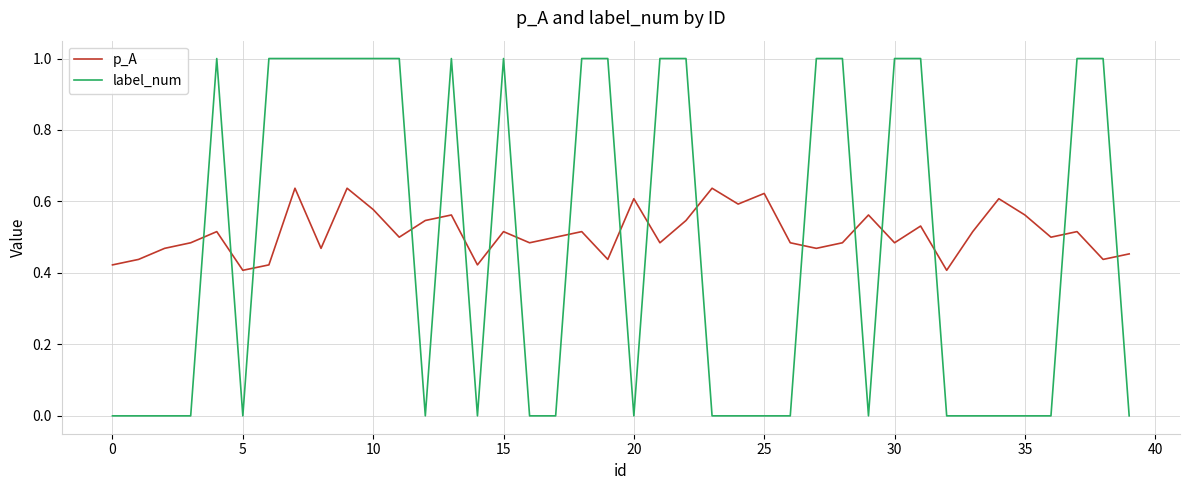

Rank the series by their maximum value, from highest to lowest.

label_num, p_A